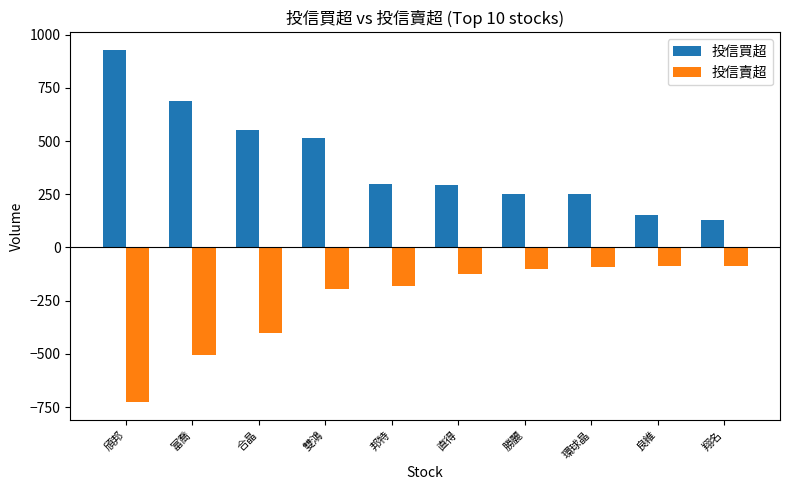

List the series in order of their overall mean, highest first.

投信買超, 投信賣超